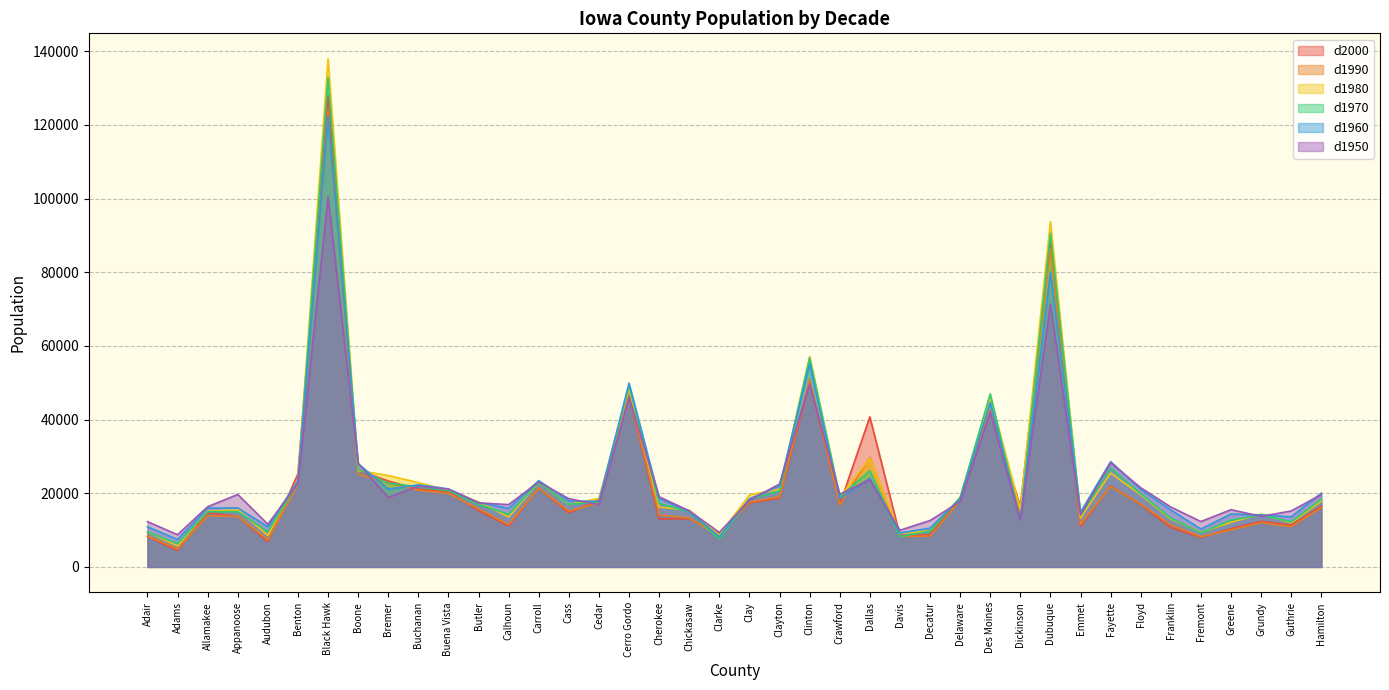

Is it true that d1950 equals 15228 at Chickasaw?

True